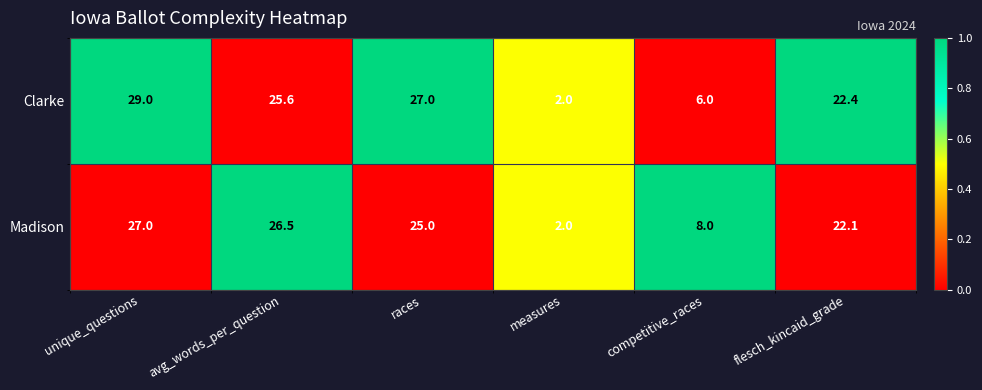

True or false: Madison has a value of 34.8 at flesch_kincaid_grade.

False